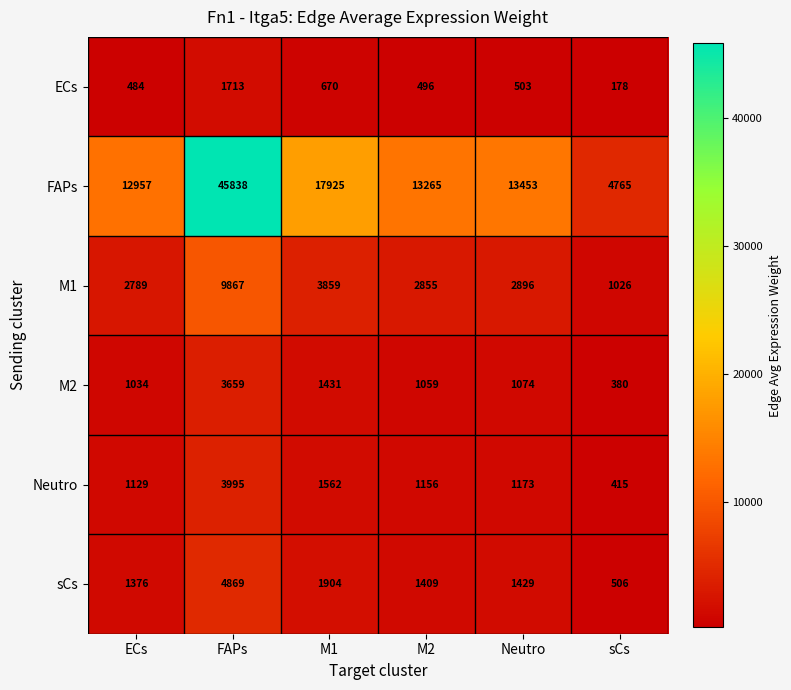

Which series has the largest total across all categories?

FAPs